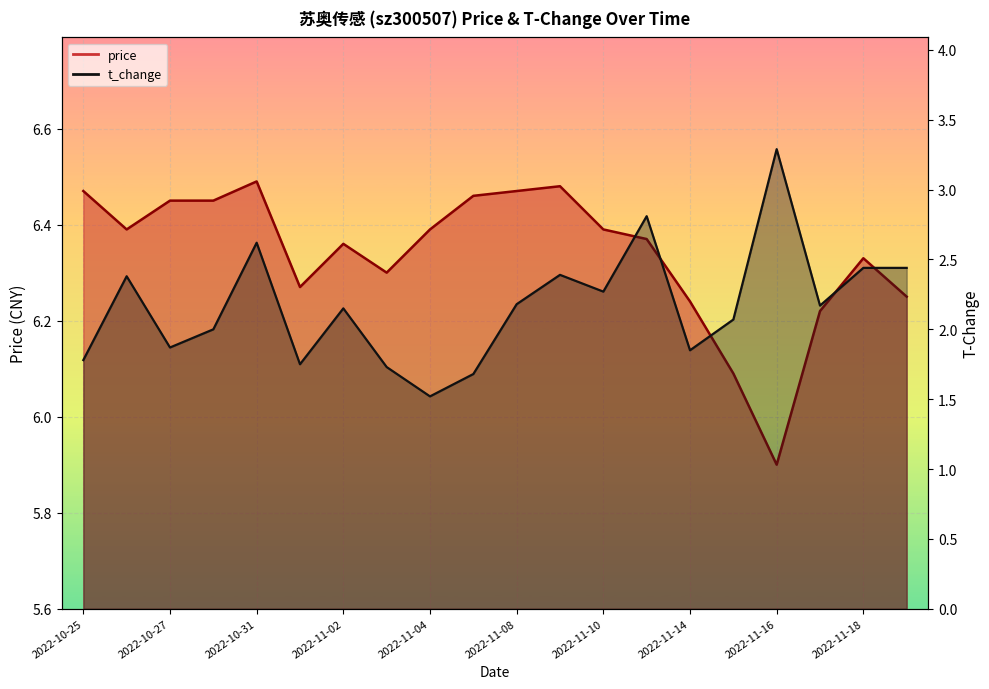

Does the chart display data point markers on the line(s)?

No